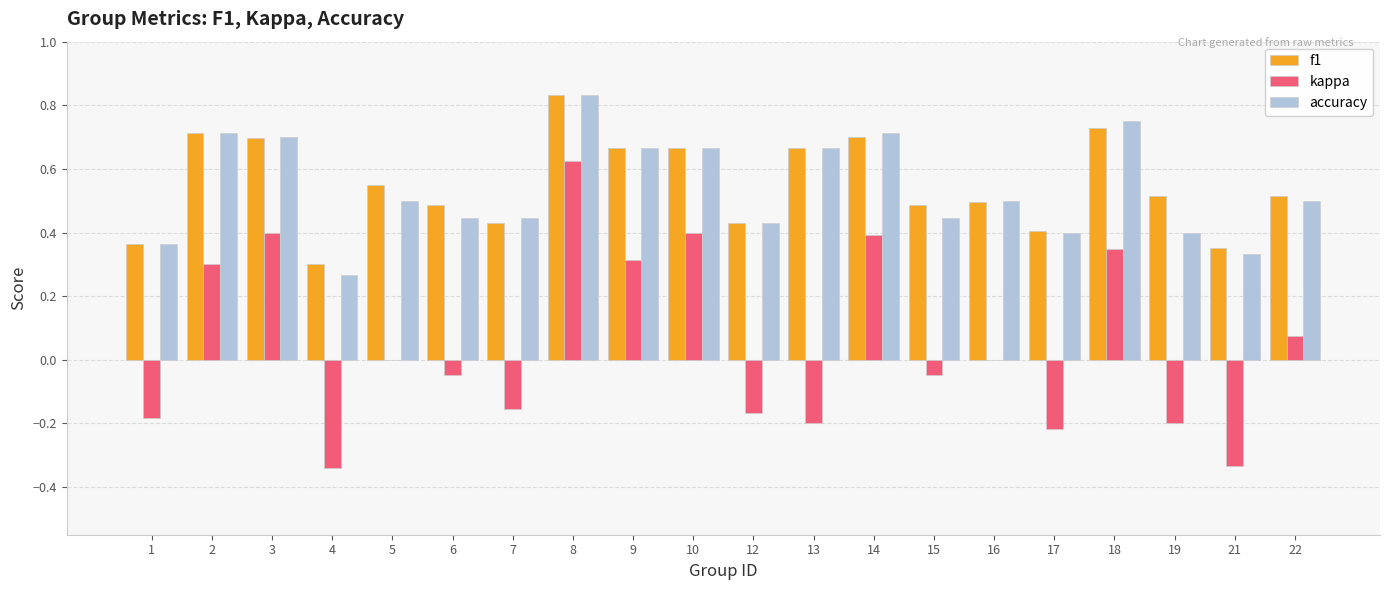

Which label corresponds to the largest value in the chart?

8